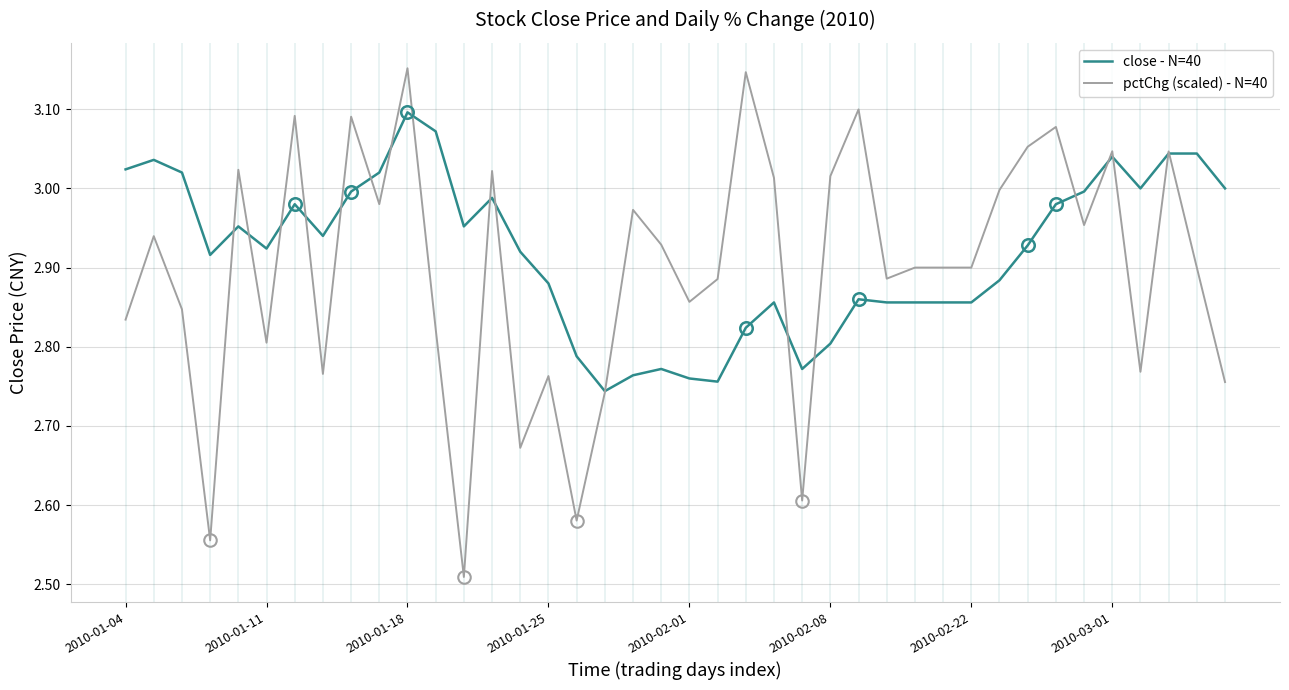

Which series has the widest spread of values?

pctChg (scaled) - N=40